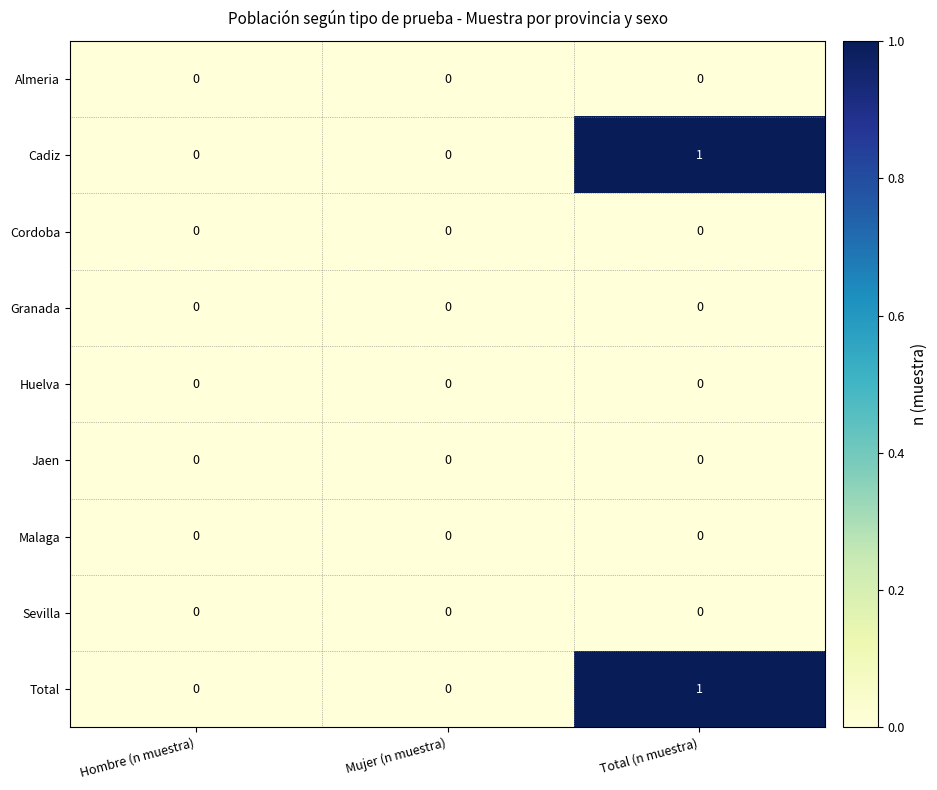

How many distinct data groups are displayed?

9